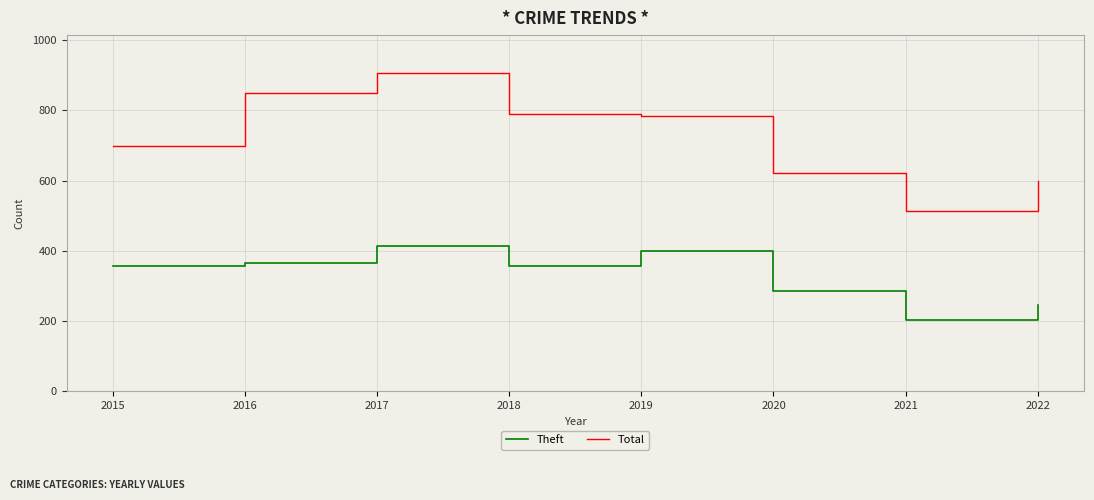

Where is Theft nearest to the value 307?

2020